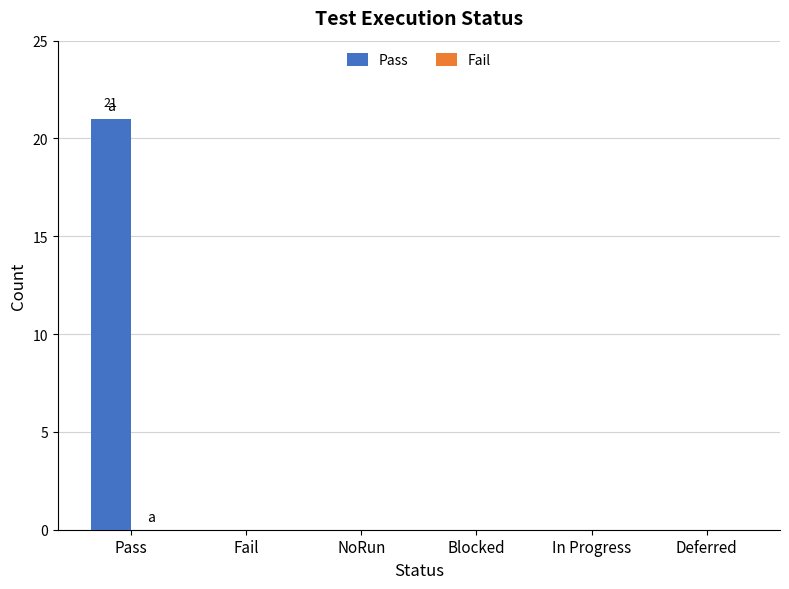

What is the sum of all values?

21